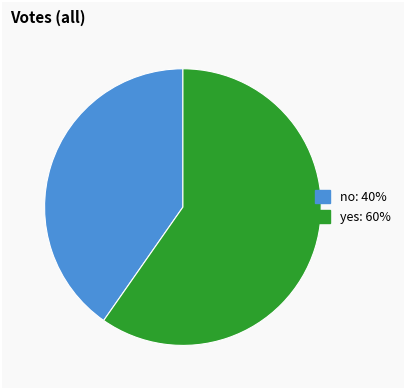

True or false: no accounts for 26% of the total.

False